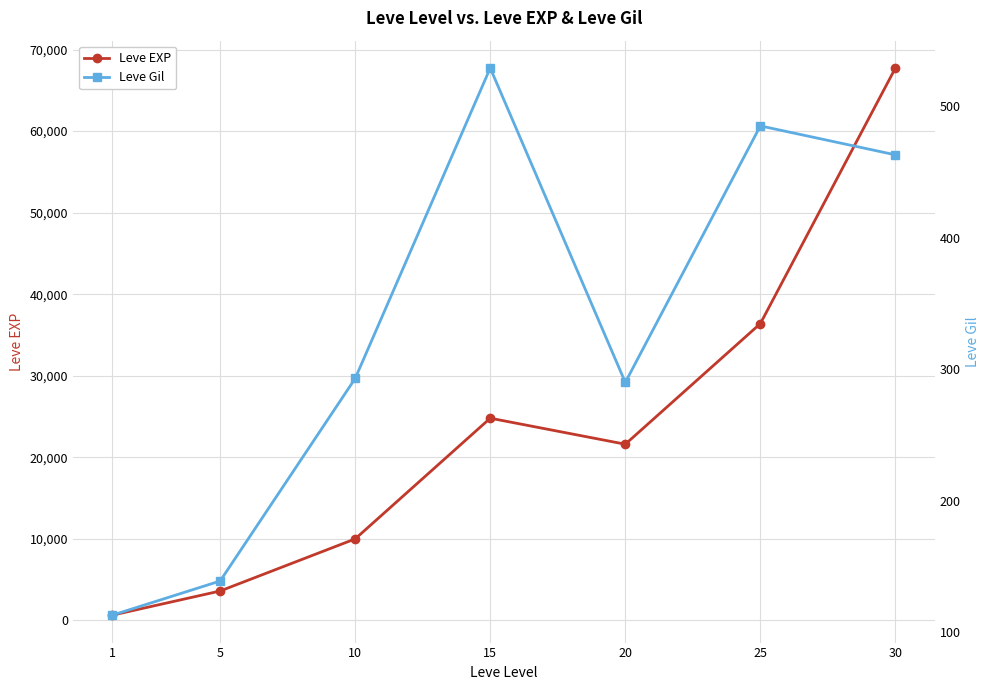

Between 5 and 30, which series saw the biggest shift?

Leve EXP